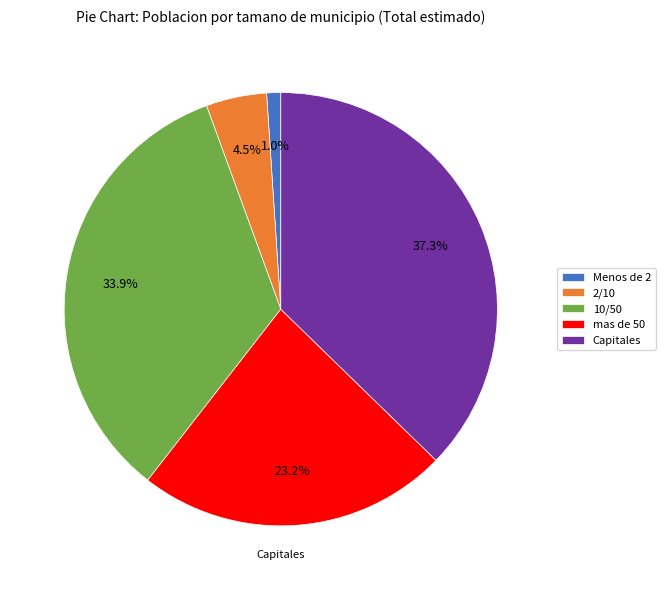

Rank the categories by value from lowest to highest.

Menos de 2, 2/10, mas de 50, 10/50, Capitales